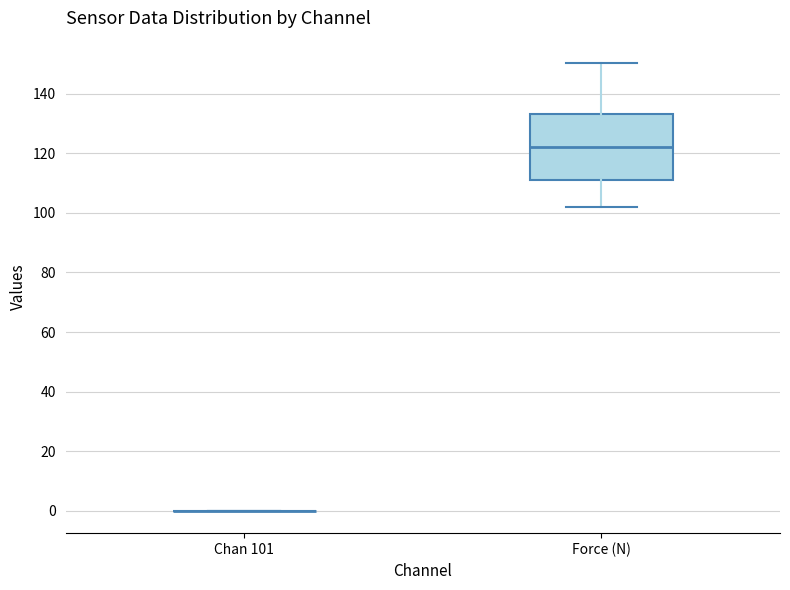

Which box is the tallest, from its lower edge to its upper edge?

Force (N)